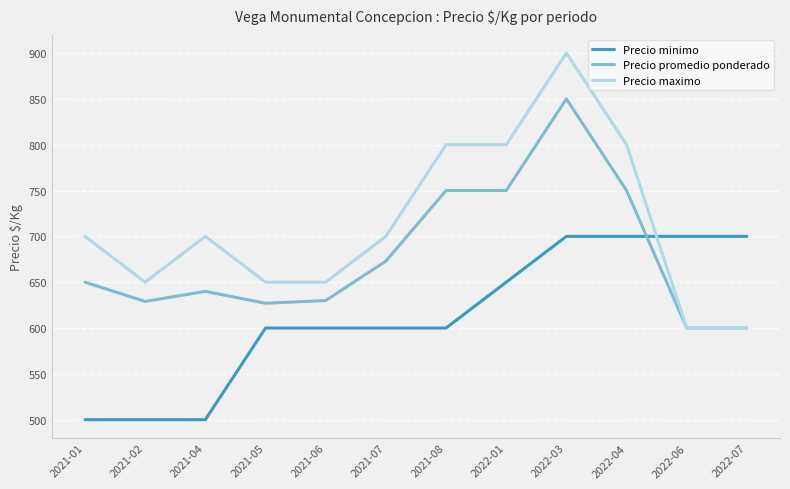

Is it true that Precio promedio ponderado equals 640 at 2021-04?

True